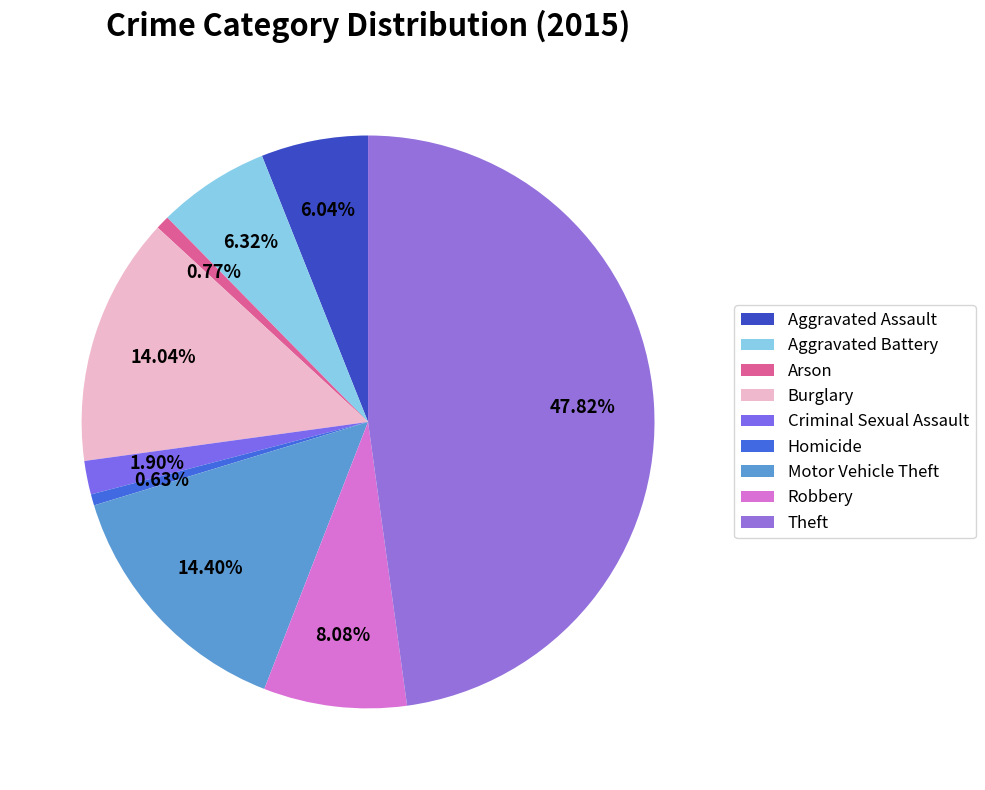

To the nearest percent, what is the combined percentage of Robbery and Theft?

56%